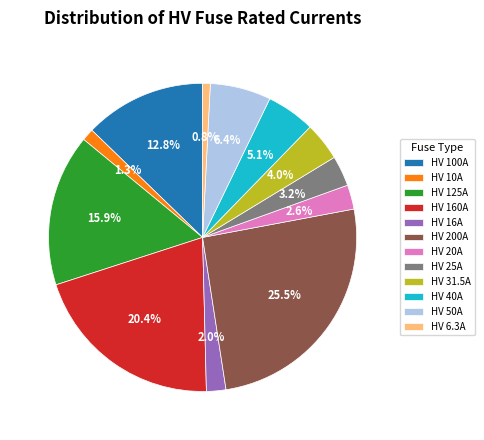

Which slice is the largest?

HV 200A